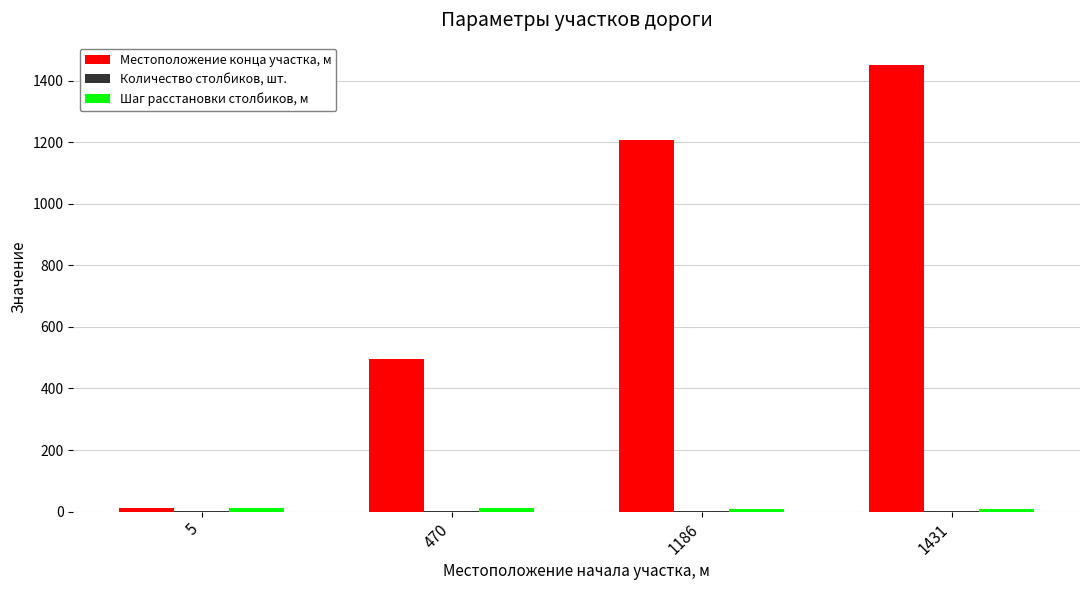

The Местоположение конца участка, м series shows 273 at 470. True or false?

False